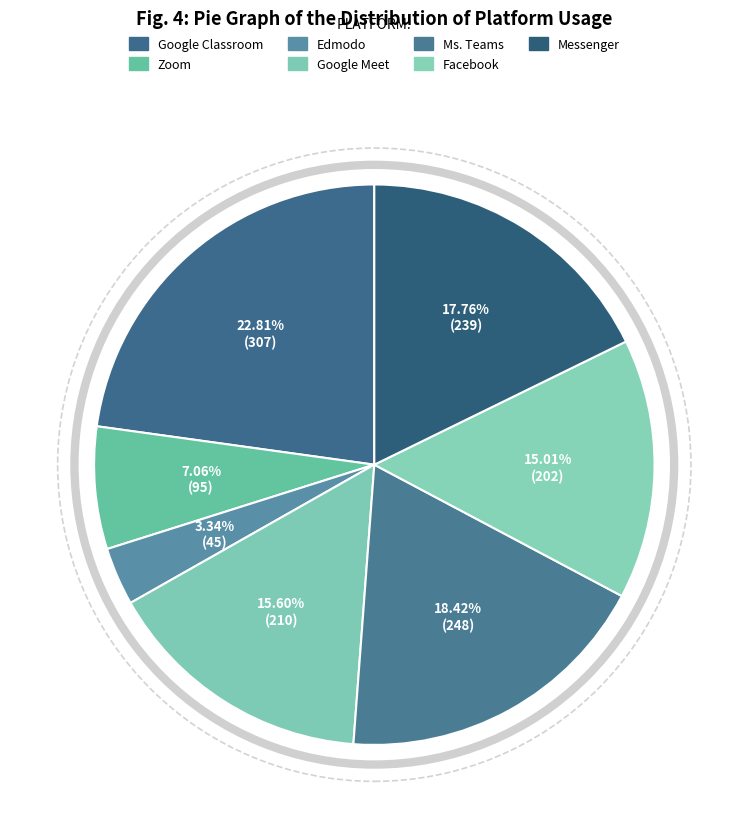

To the nearest percent, what is the difference between the Zoom and Google Meet slice percentages?

9%